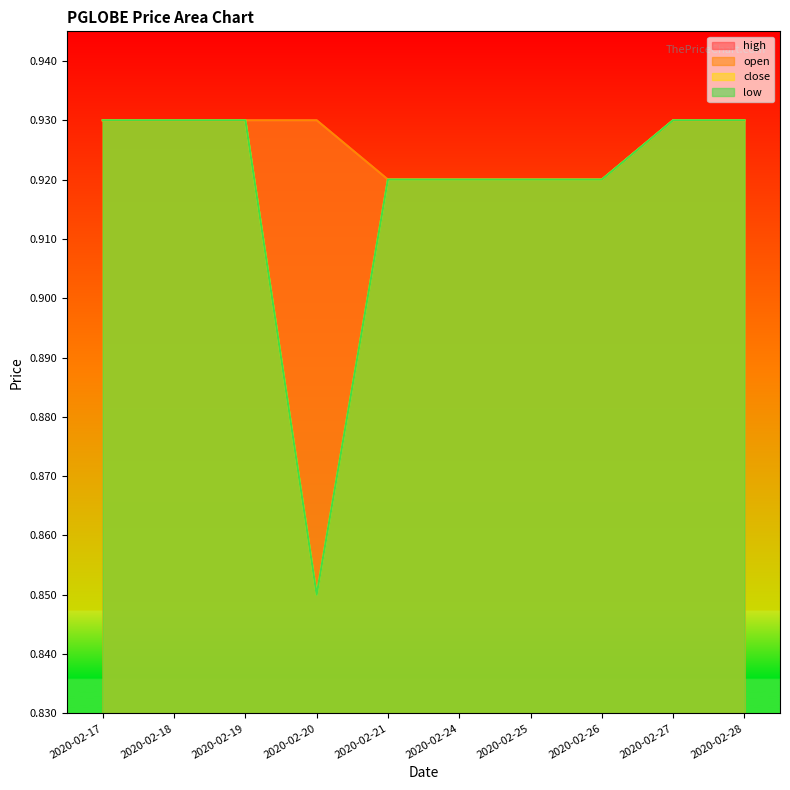

What is the value of the low point at the 10th from the left?

0.9